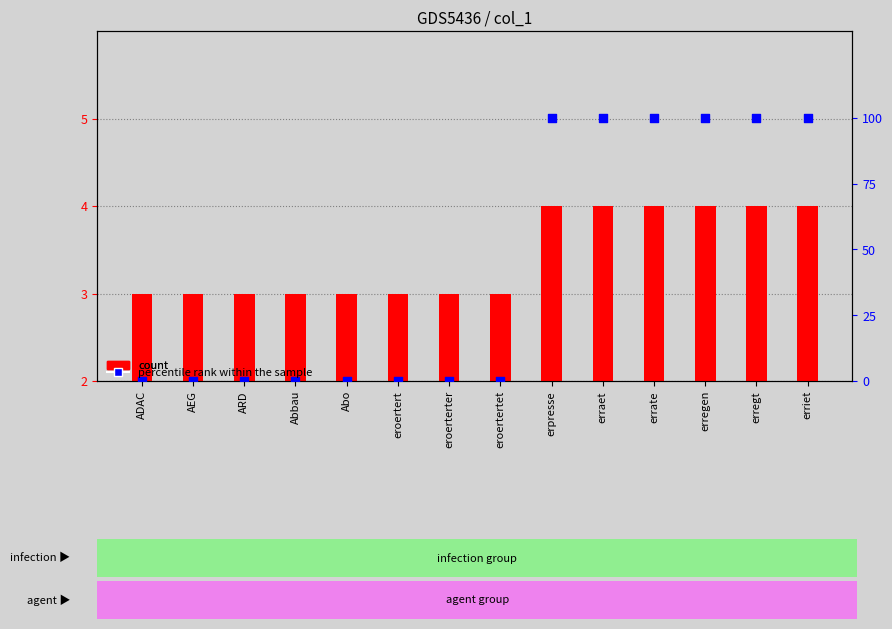

At which category is the sum across all series the highest?

erpresse